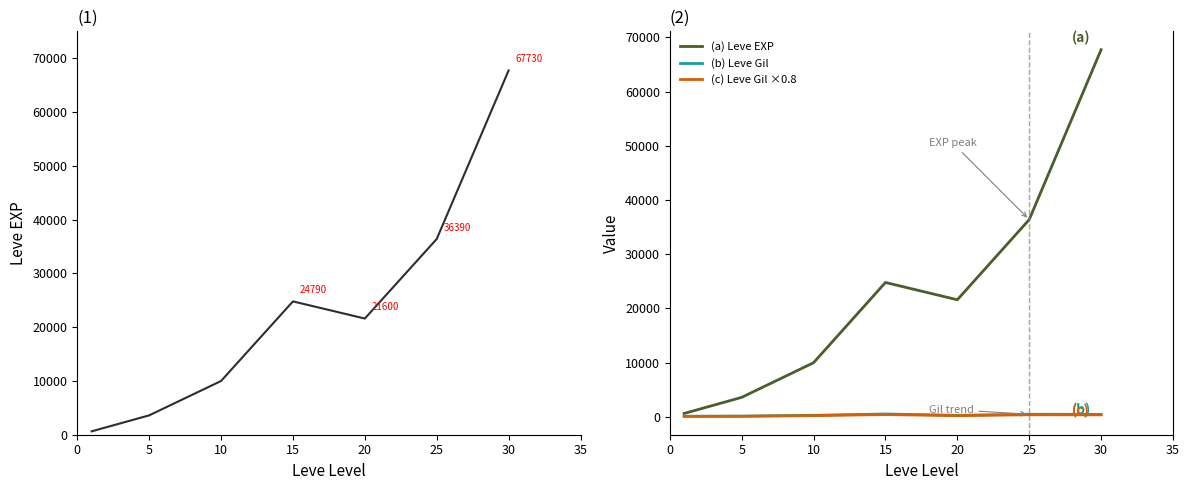

True or false: (b) Leve Gil and Leve EXP cross at least once.

False